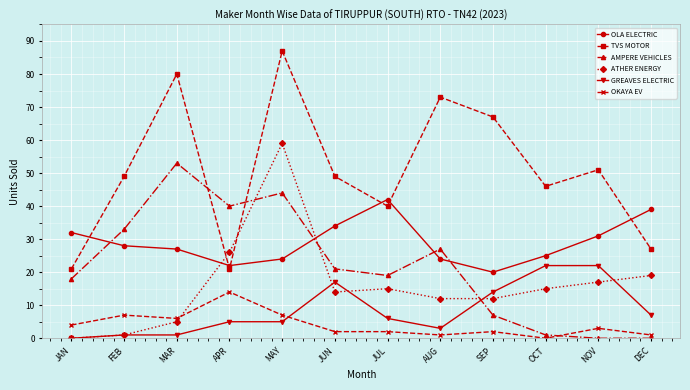

Does the chart display data point markers on the line(s)?

Yes